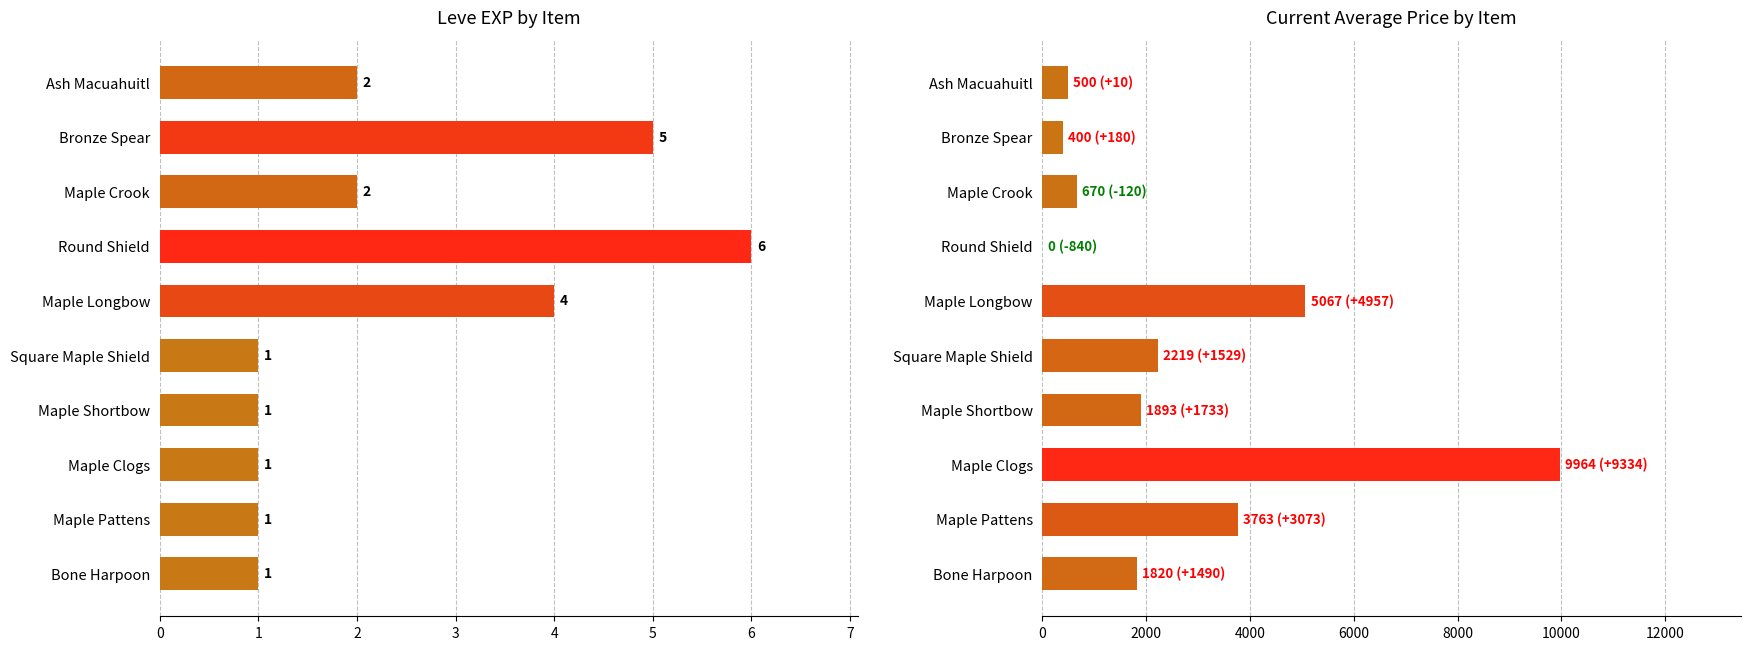

What is the difference between the maximum and minimum values in the currentAveragePrice series?

9964